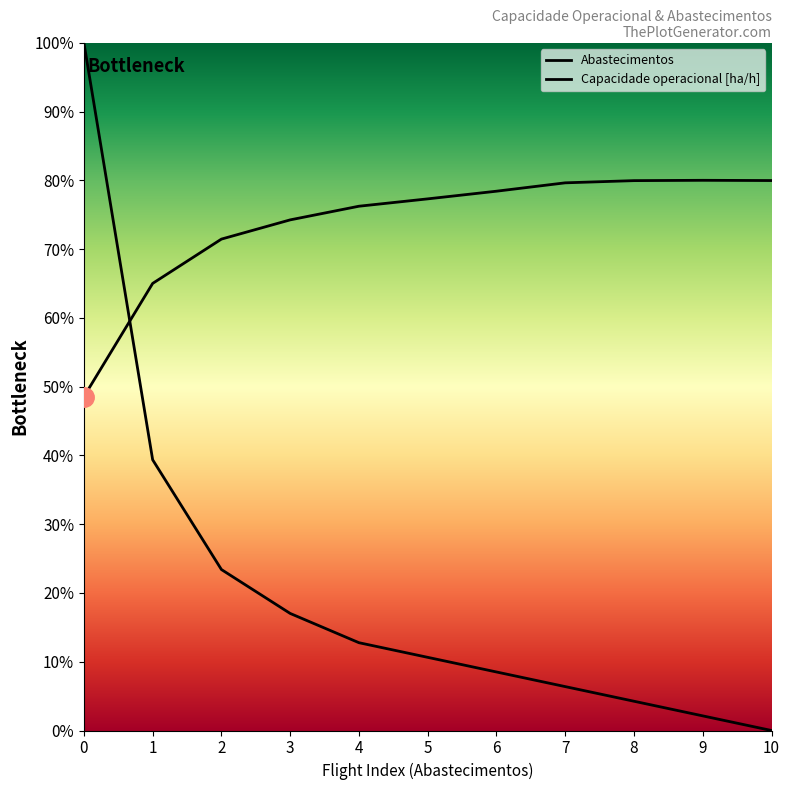

What is the difference between the maximum and minimum values in the Capacidade operacional [ha/h] series?

31.5